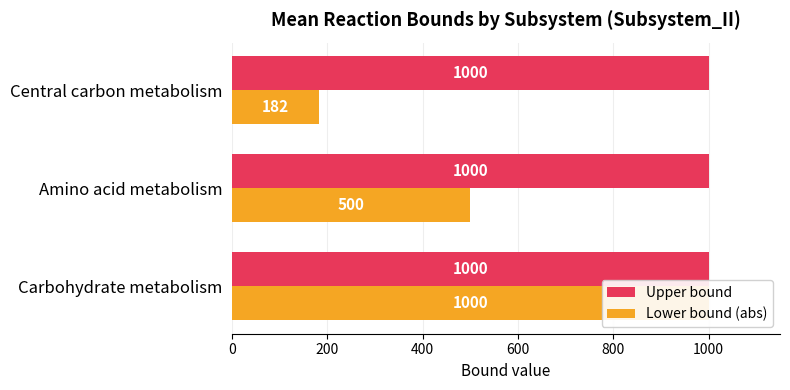

Which has a higher value, 400 or 200?

400